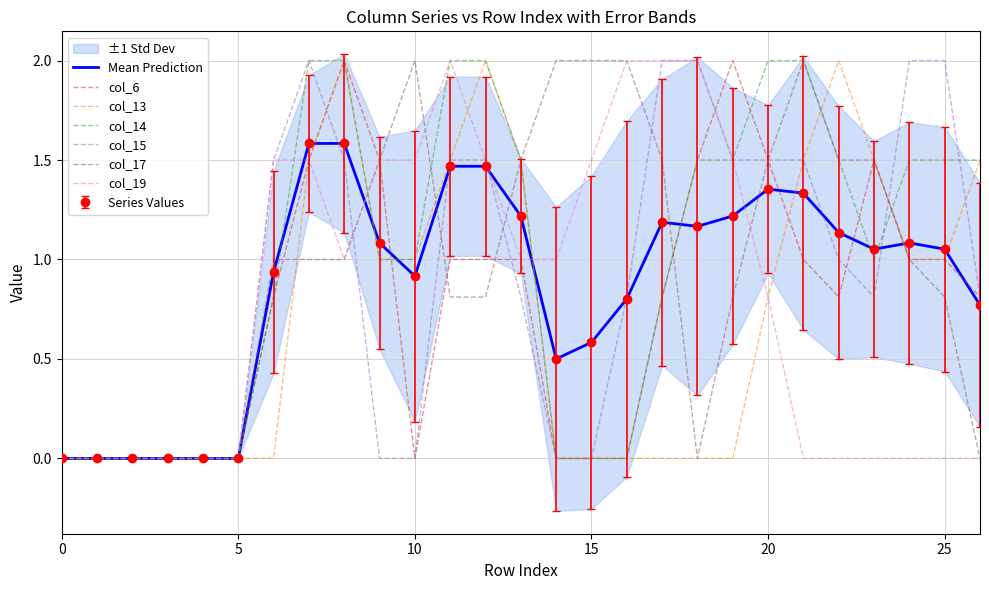

The value of col_13 at 24 is 1.3. True or false?

False